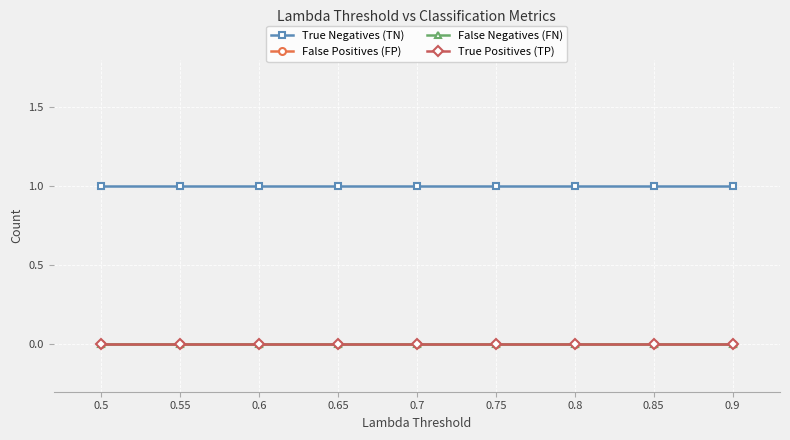

Is this an area chart (filled region under the line)?

No